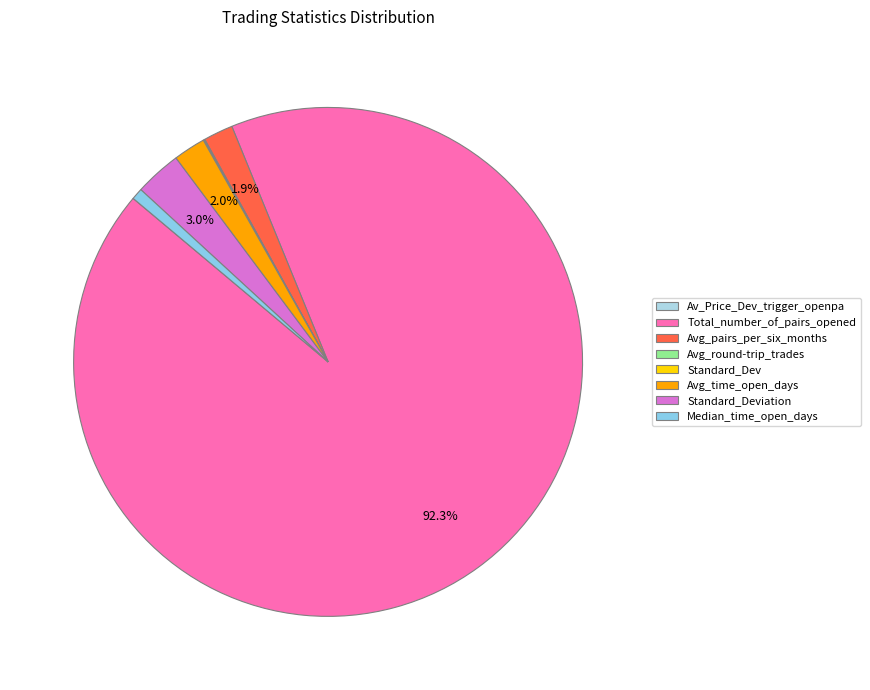

To the nearest percent, what is the difference between the largest and smallest slice percentages?

92%